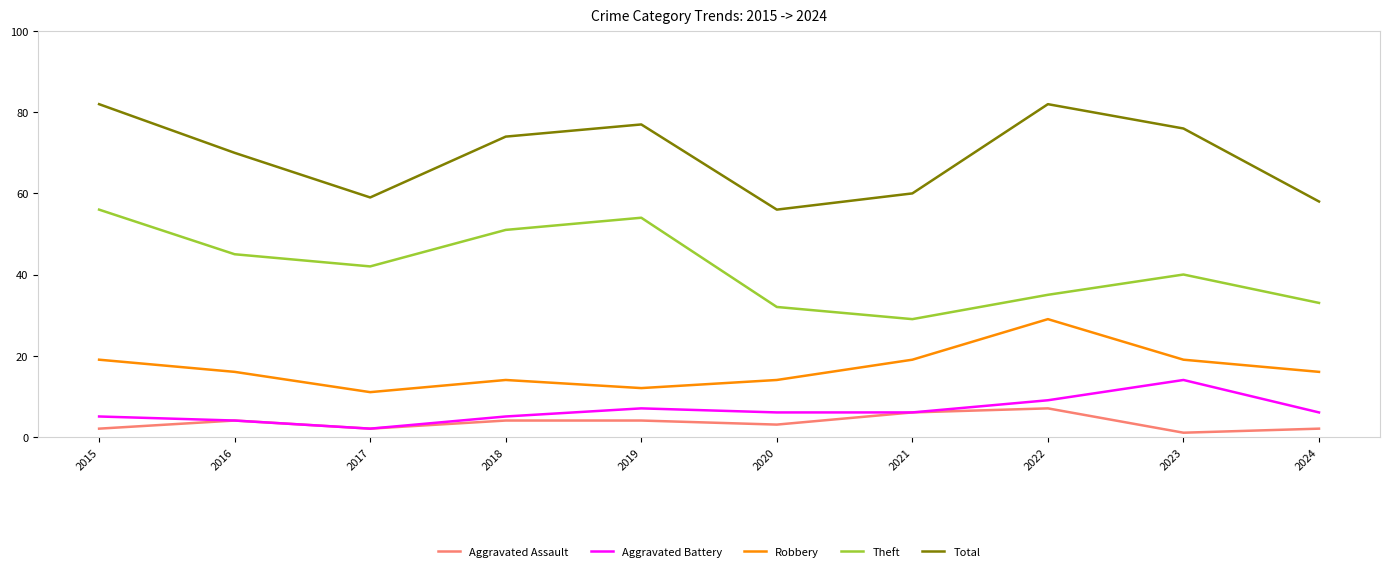

Reading left to right, list all the values displayed in this chart.

Aggravated Assault: 2	4	2	4	4	3	6	7	1	2
Aggravated Battery: 5	4	2	5	7	6	6	9	14	6
Robbery: 19	16	11	14	12	14	19	29	19	16
Theft: 56	45	42	51	54	32	29	35	40	33
Total: 82	70	59	74	77	56	60	82	76	58